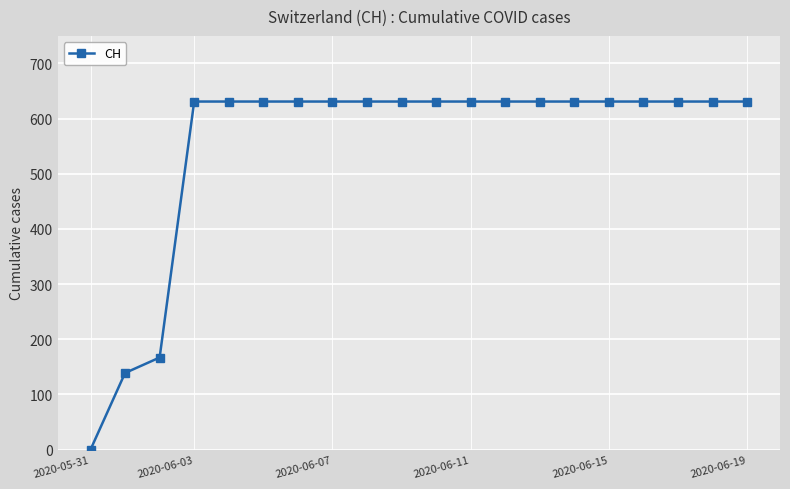

What is the sum of all values?

11033